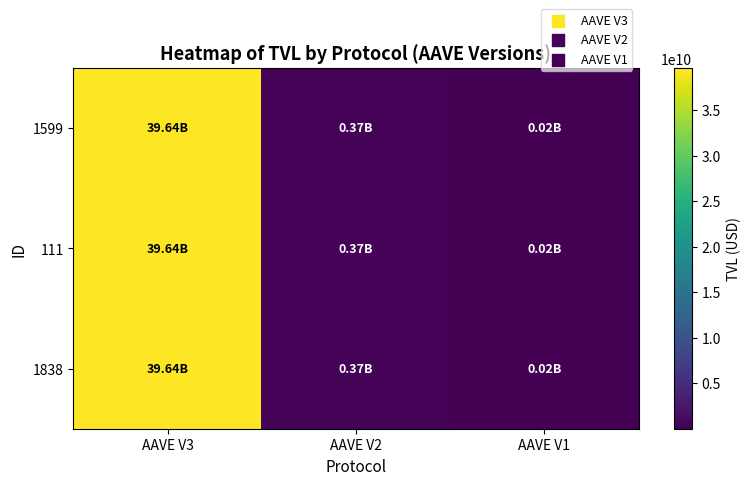

Count the number of data series in this chart.

3